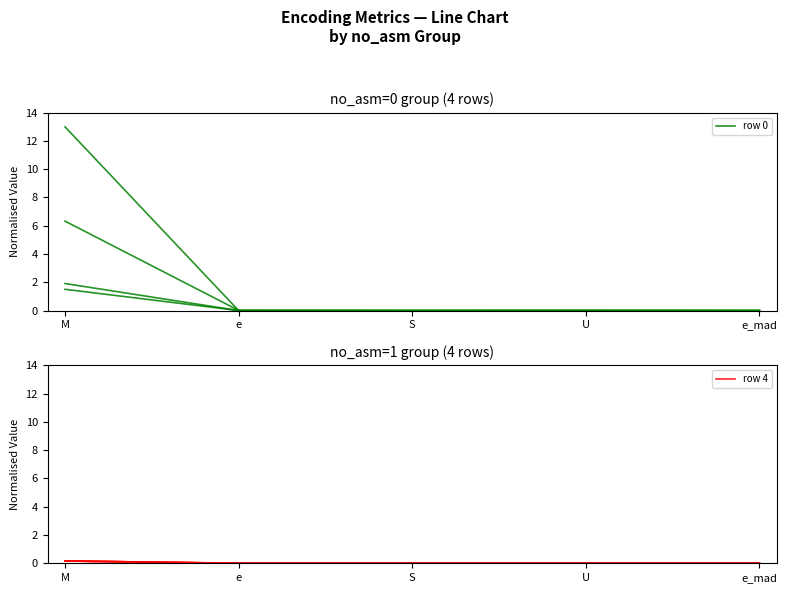

True or false: row 4 and row 0 cross at least once.

False